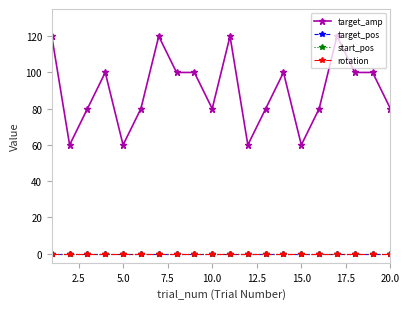

True or false: start_pos and target_pos cross at least once.

False